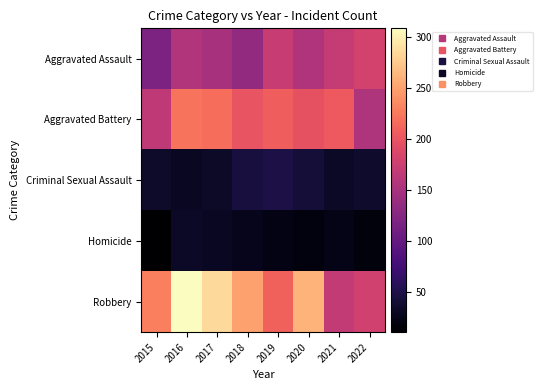

Rank the series by their maximum value, from lowest to highest.

Homicide, Criminal Sexual Assault, Aggravated Assault, Aggravated Battery, Robbery